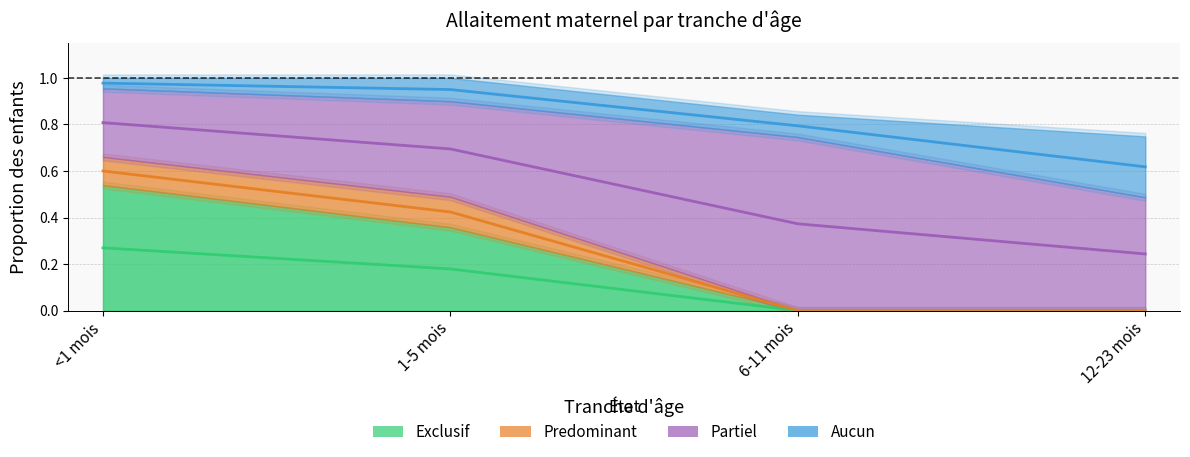

Rank the categories by Predominant value from lowest to highest.

6-11 mois, 12-23 mois, <1 mois, 1-5 mois